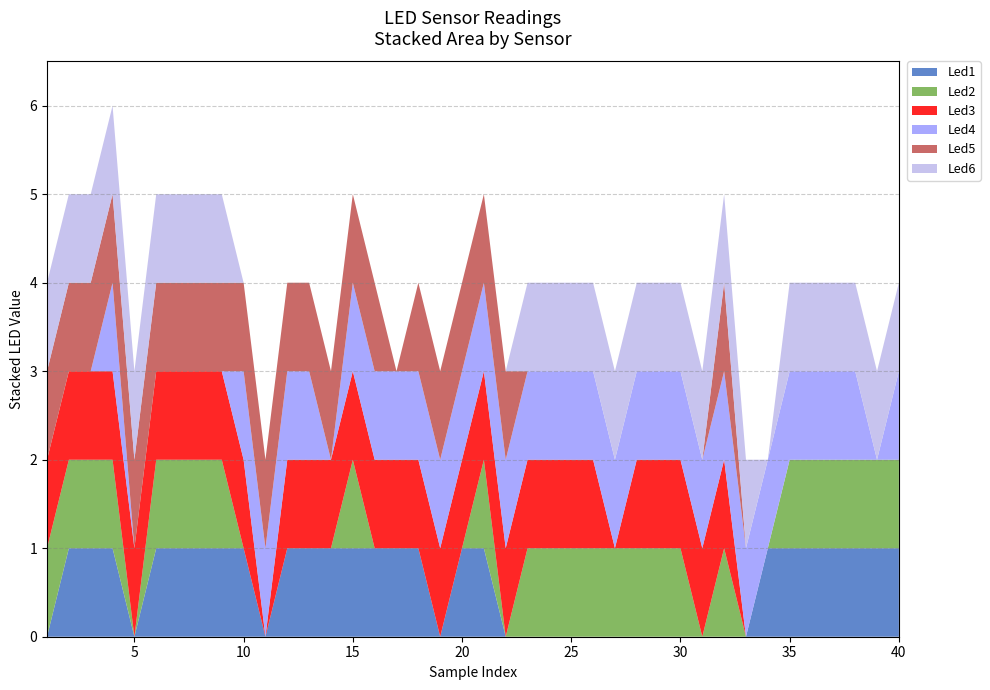

Reading right to left, extract all data points from this chart.

Led1: 1	1	1	1	1	1	1	0	0	0	0	0	0	0	0	0	0	0	0	1	1	0	1	1	1	1	1	1	1	0	1	1	1	1	1	0	1	1	1	0
Led2: 1	1	1	1	1	1	0	0	1	0	1	1	1	1	1	1	1	1	0	1	0	0	0	0	0	1	0	0	0	0	0	1	1	1	1	0	1	1	1	1
Led3: 0	0	0	0	0	0	0	0	1	1	1	1	1	0	1	1	1	1	1	1	1	1	1	1	1	1	1	1	1	0	1	1	1	1	1	1	1	1	1	1
Led4: 1	0	1	1	1	1	1	1	1	1	1	1	1	1	1	1	1	1	1	1	1	1	1	1	1	1	0	1	1	1	1	0	0	0	0	0	1	0	0	0
Led5: 0	0	0	0	0	0	0	0	1	0	0	0	0	0	0	0	0	0	1	1	1	1	1	0	1	1	1	1	1	1	1	1	1	1	1	1	1	1	1	1
Led6: 1	1	1	1	1	1	0	1	1	1	1	1	1	1	1	1	1	1	0	0	0	0	0	0	0	0	0	0	0	0	0	1	1	1	1	1	1	1	1	1